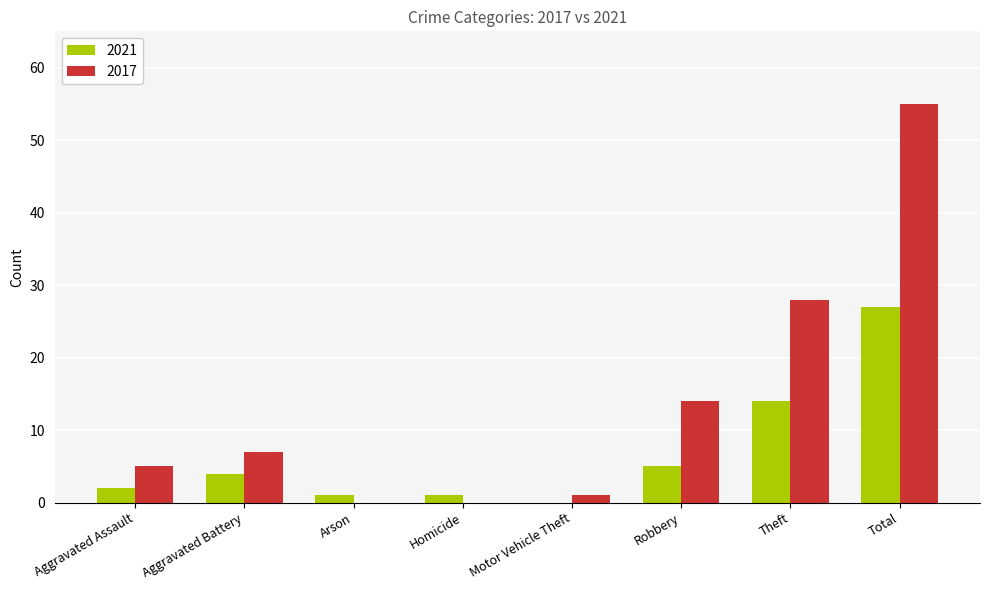

Which series has the largest range (max minus min)?

2017